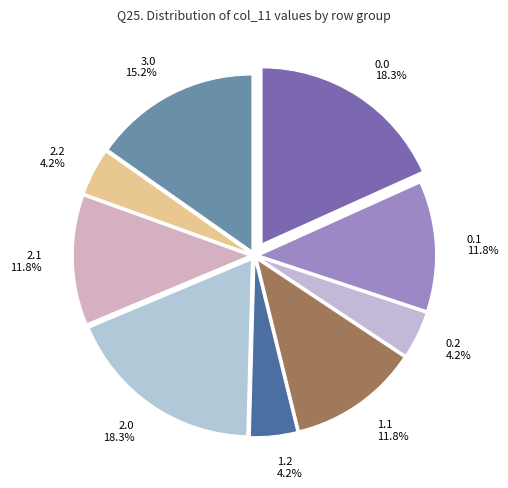

Combined, what portion of the pie is 3.0 and 1.1?

27.1%